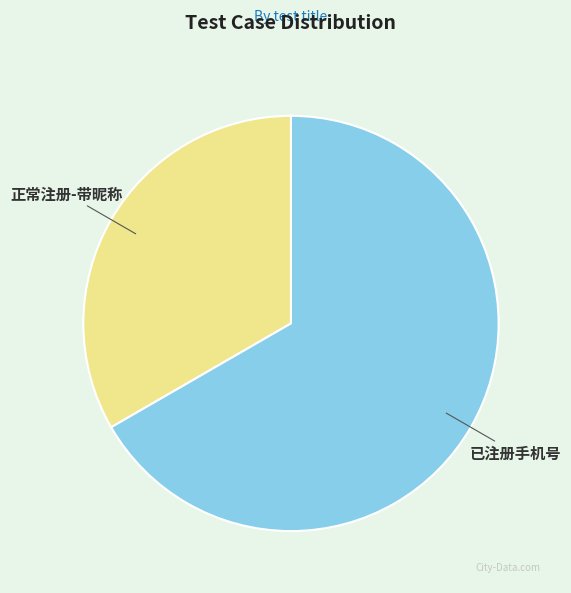

What is the ratio of the value at 已注册手机号 to the value at 正常注册-带昵称?

2.0